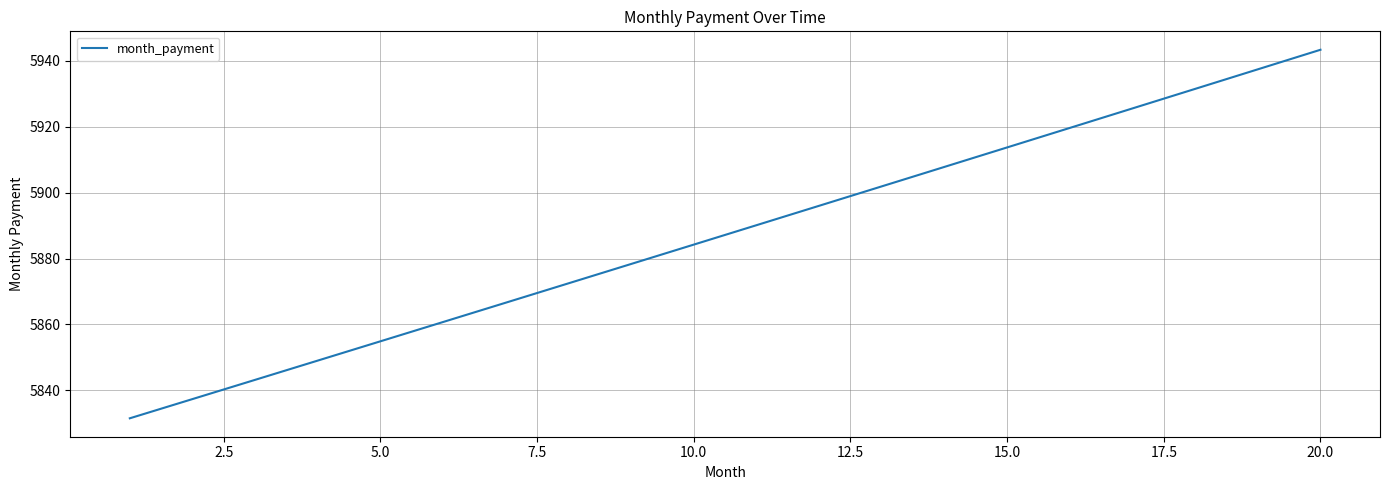

What is the greatest value displayed?

5943.3